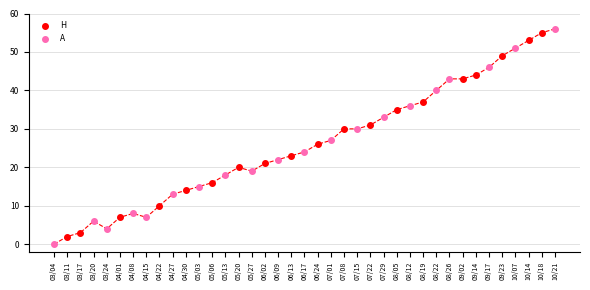

What are all the series names shown in the legend?

H, A